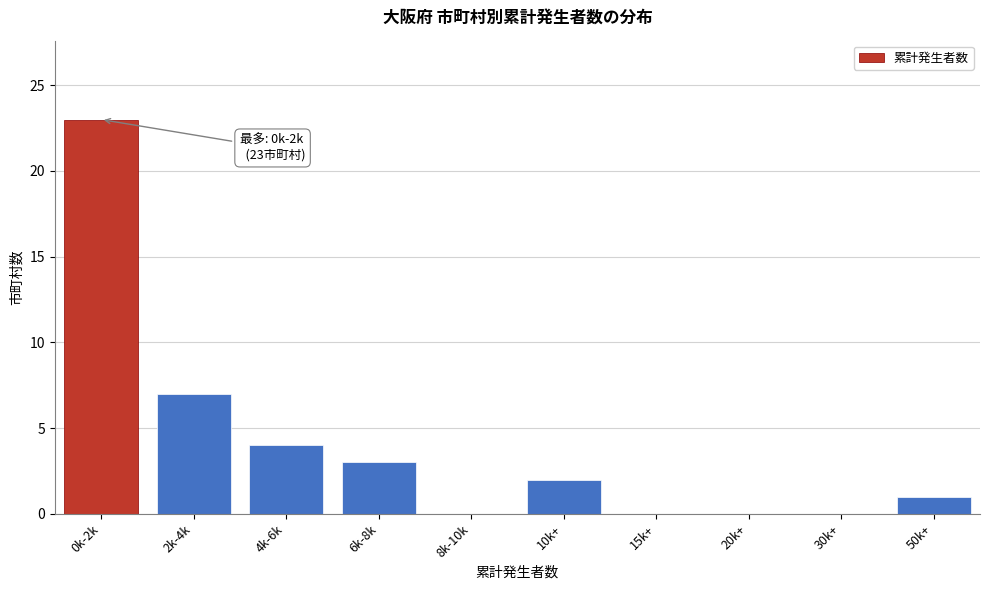

Reading left to right, transcribe all the data shown in this chart.

0k-2k=23	2k-4k=7	4k-6k=4	6k-8k=3	8k-10k=0	10k+=2	15k+=0	20k+=0	30k+=0	50k+=1